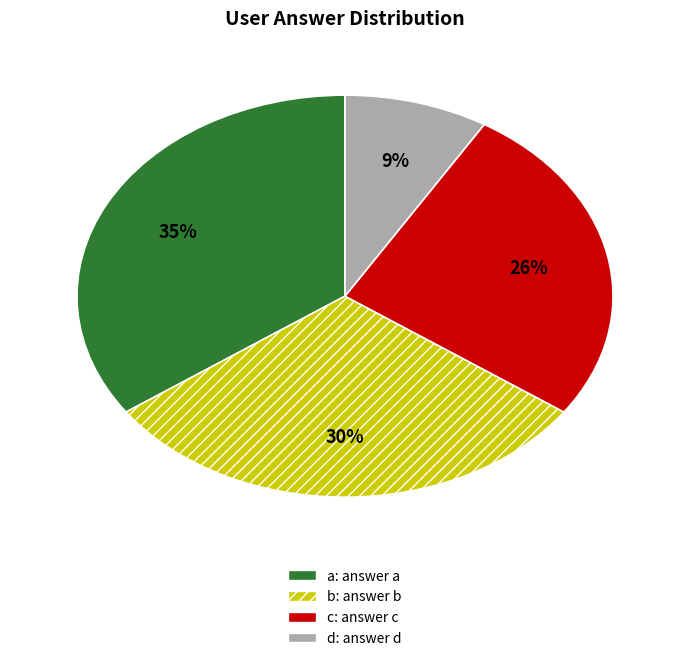

To the nearest percent, what is the average slice percentage?

25%